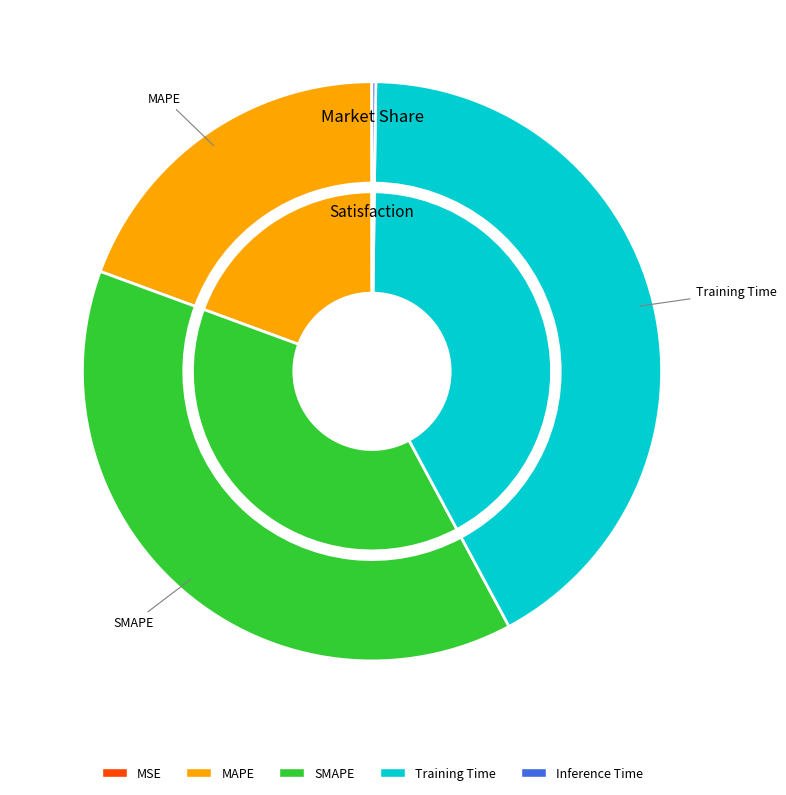

True or false: MSE accounts for 1% of the total.

False